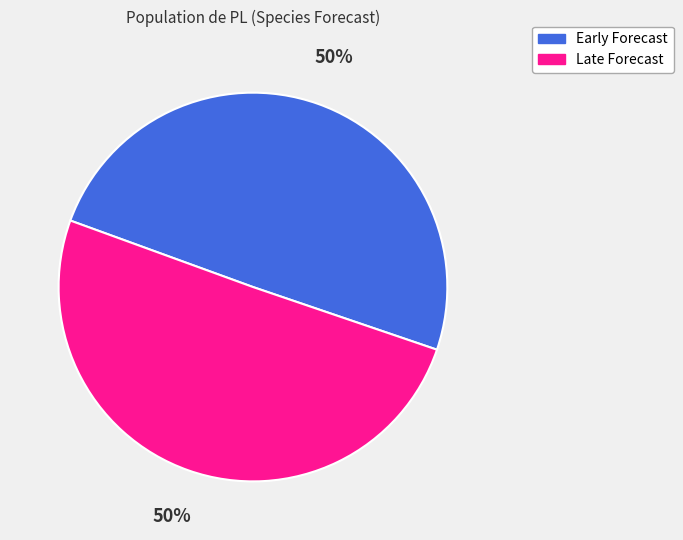

To the nearest percent, what is the average slice percentage?

50%